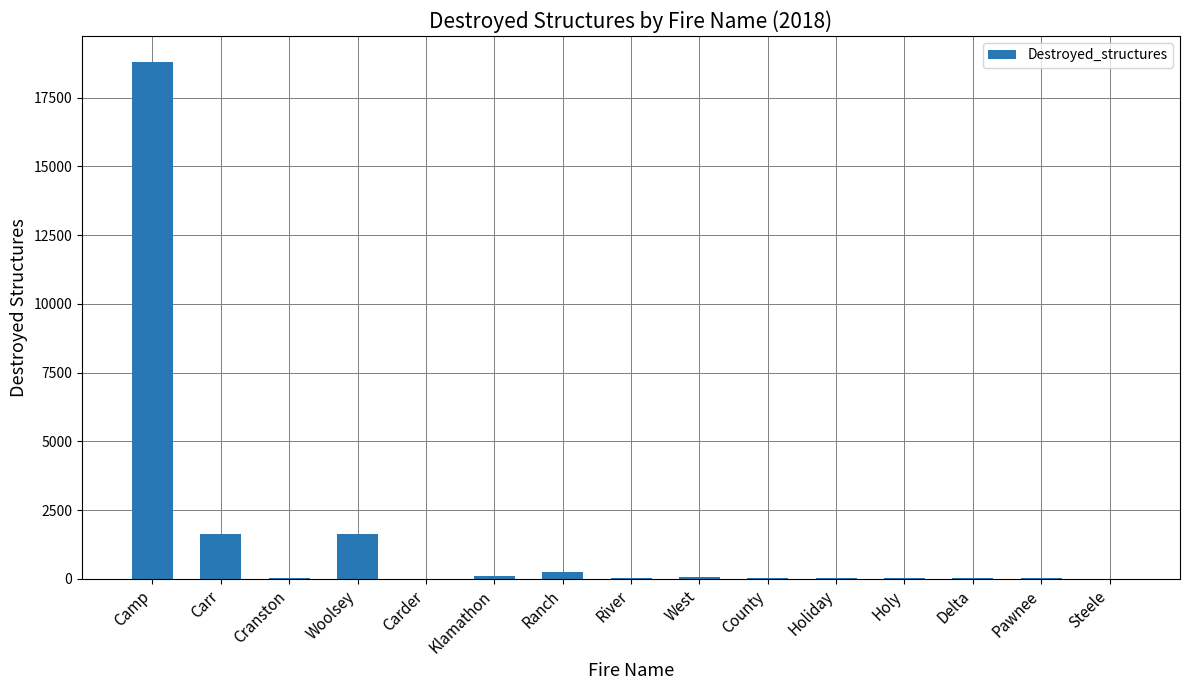

Does the chart contain stacked bars?

No